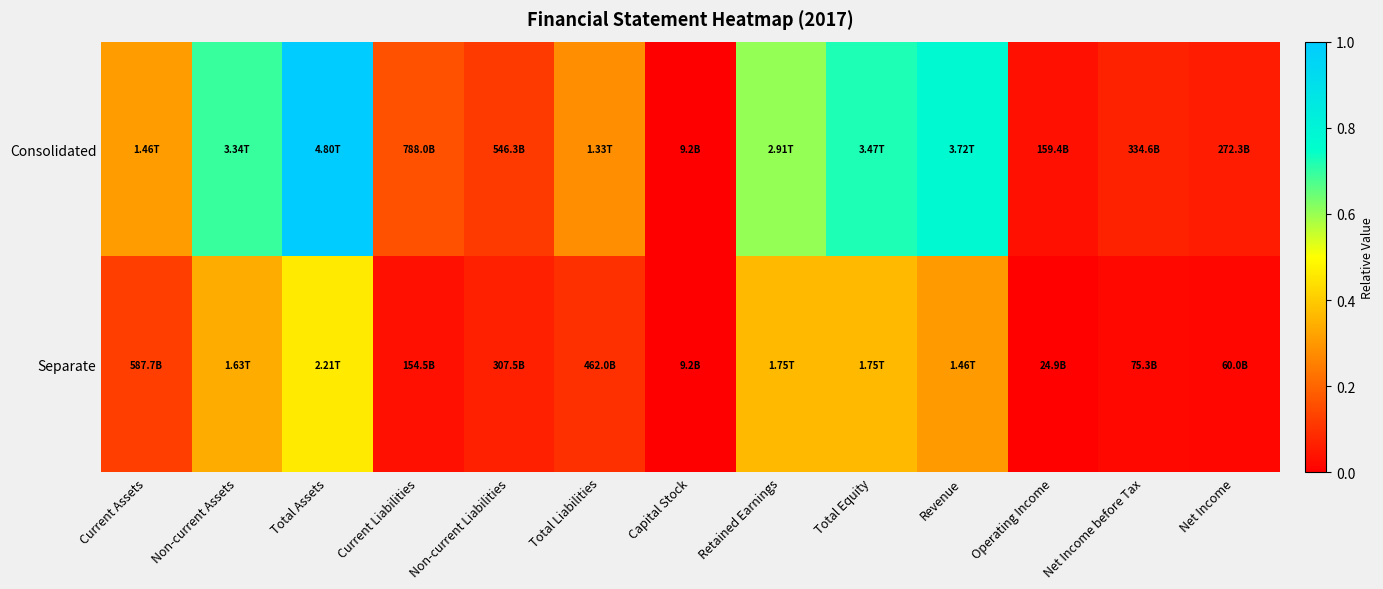

Reading left to right, extract all data points from this chart.

Consolidated: Current Assets=0.3	Non-current Assets=0.7	Total Assets=1.0	Current Liabilities=0.2	Non-current Liabilities=0.1	Total Liabilities=0.3	Capital Stock=0.0	Retained Earnings=0.6	Total Equity=0.7	Revenue=0.8	Operating Income=0.0	Net Income before Tax=0.1	Net Income=0.1
Separate: Current Assets=0.1	Non-current Assets=0.3	Total Assets=0.5	Current Liabilities=0.0	Non-current Liabilities=0.1	Total Liabilities=0.1	Capital Stock=0.0	Retained Earnings=0.4	Total Equity=0.4	Revenue=0.3	Operating Income=0.0	Net Income before Tax=0.0	Net Income=0.0